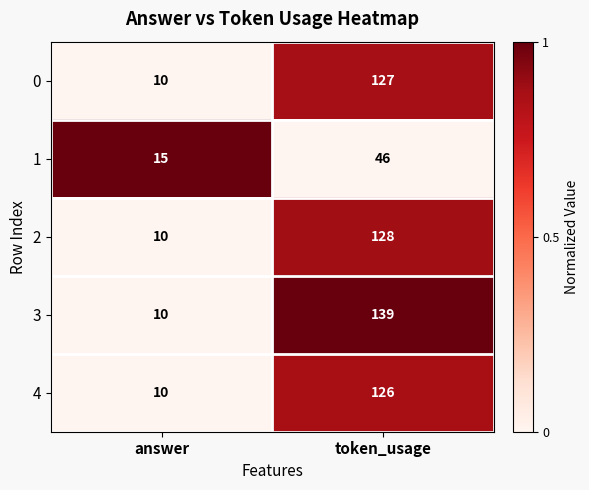

What value does the 4 series have at token_usage?

126